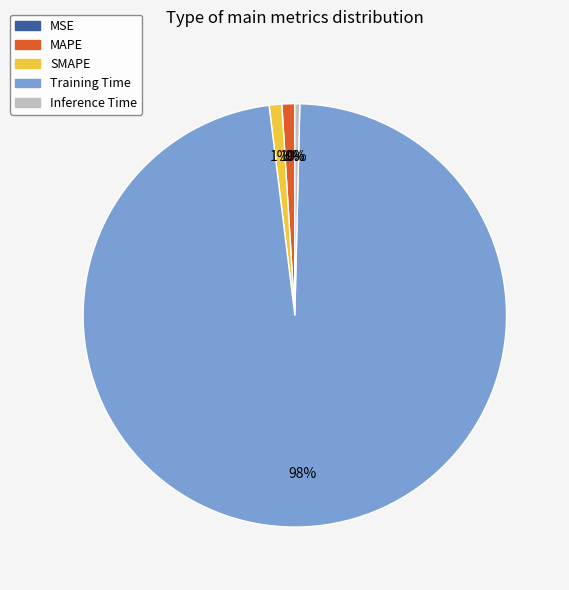

The MAPE slice represents 1% of the pie. True or false?

True